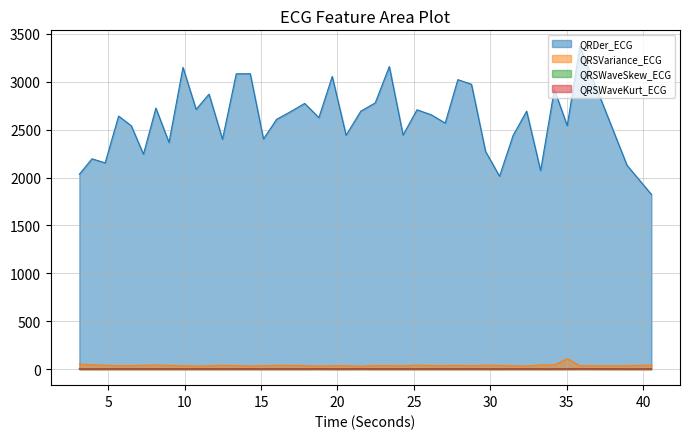

What is the sum of the QRSWaveSkew_ECG values at 33.2890625 and 17.8515625?

2.8